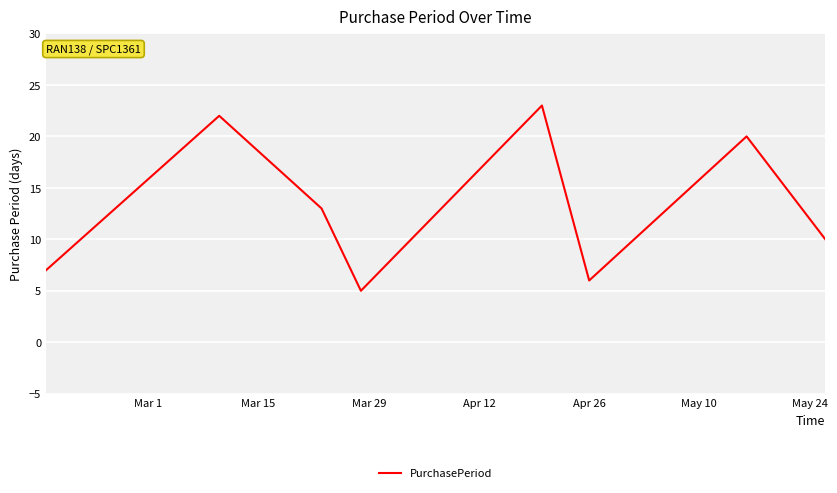

What is the difference between the maximum and minimum values?

18